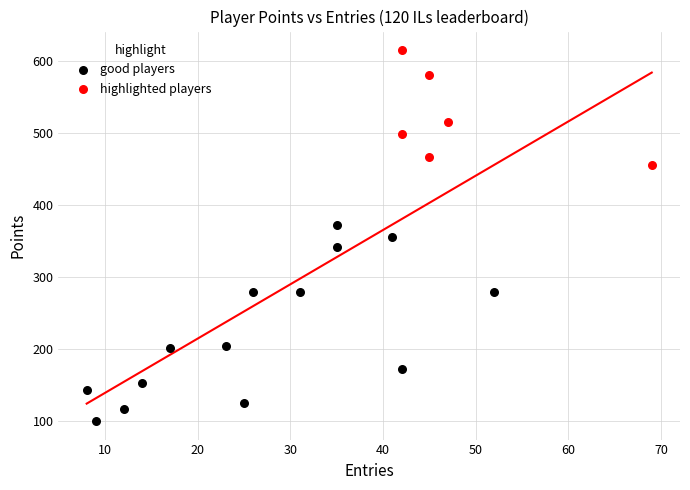

Which series contains the highest Y value?

highlighted players